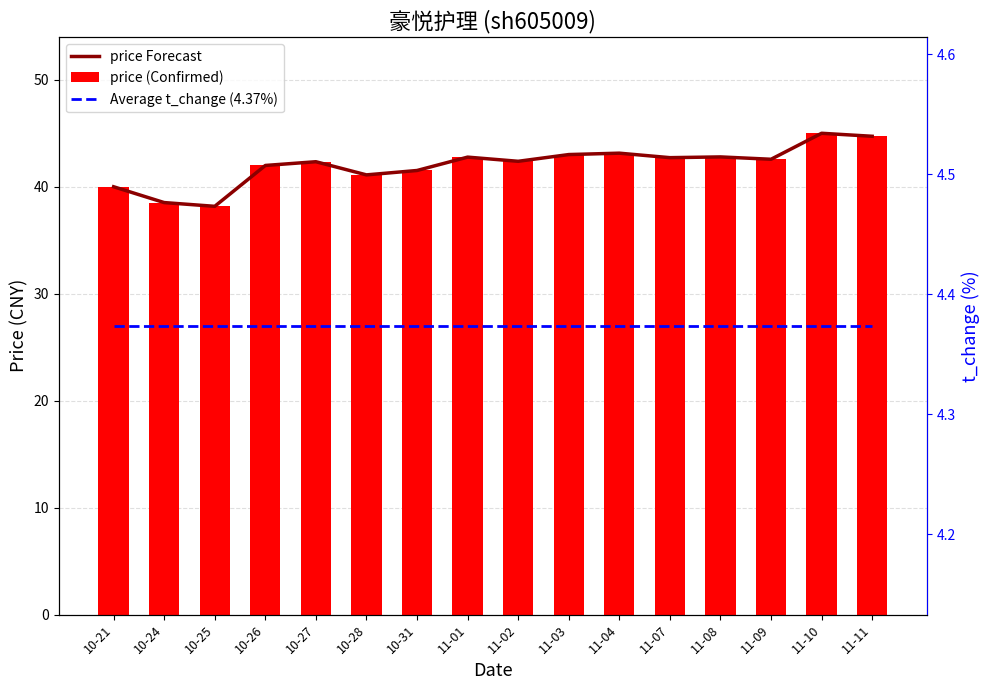

What is the sum of all price (Confirmed) values?

672.9